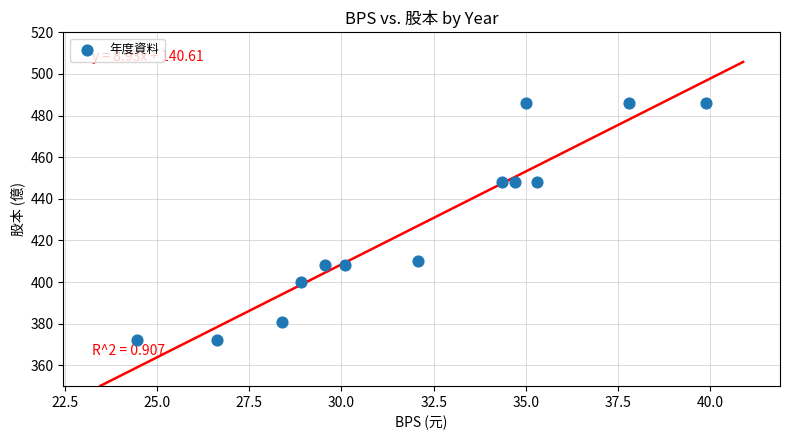

What is the range of Y values (max minus min)?

114